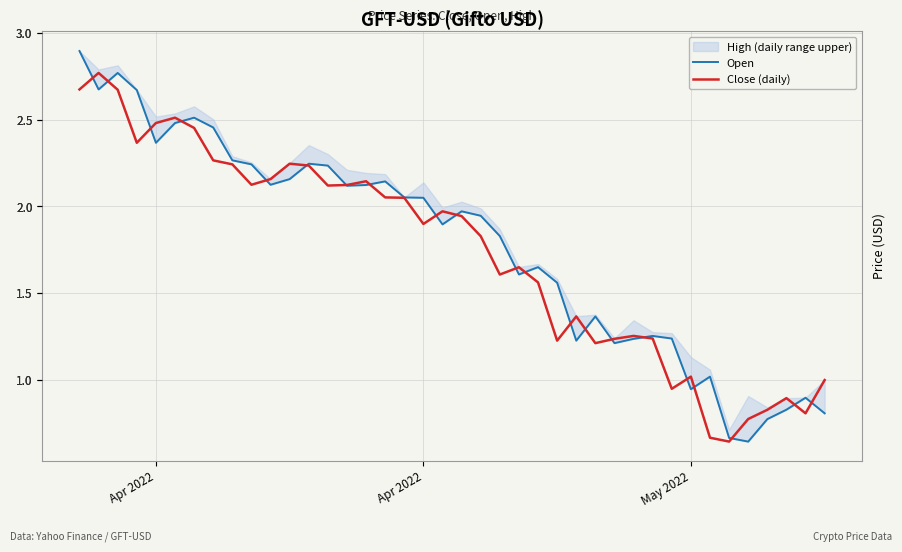

Does the chart display data point markers on the line(s)?

No